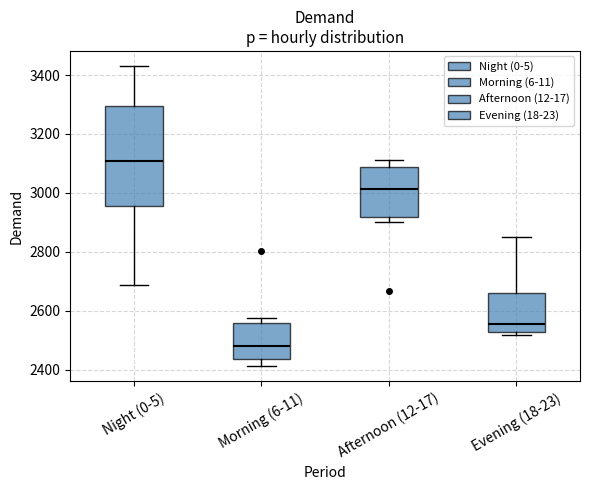

Which box's median line is the lowest?

Morning (6-11)